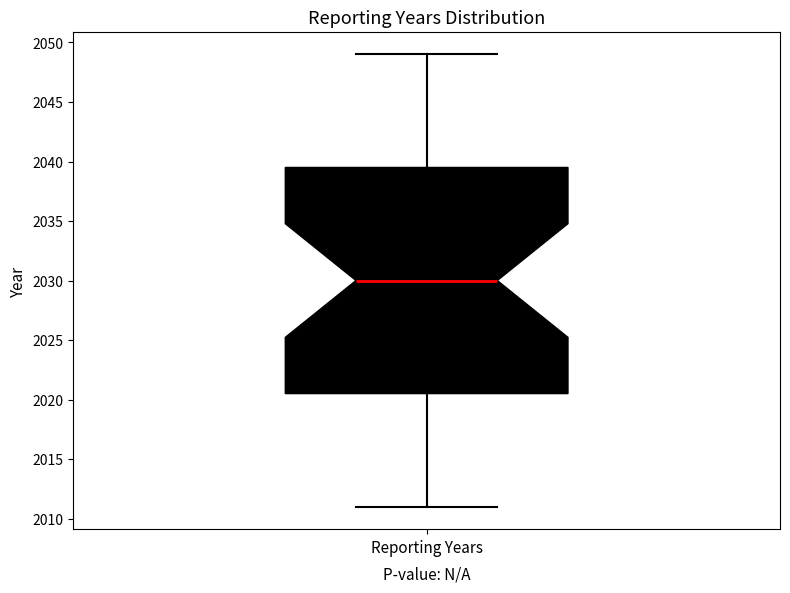

Where is the upper edge of the box for Reporting Years on the y-axis? The values are not printed on the chart, so give them approximately, as read against the axis.

2039.5